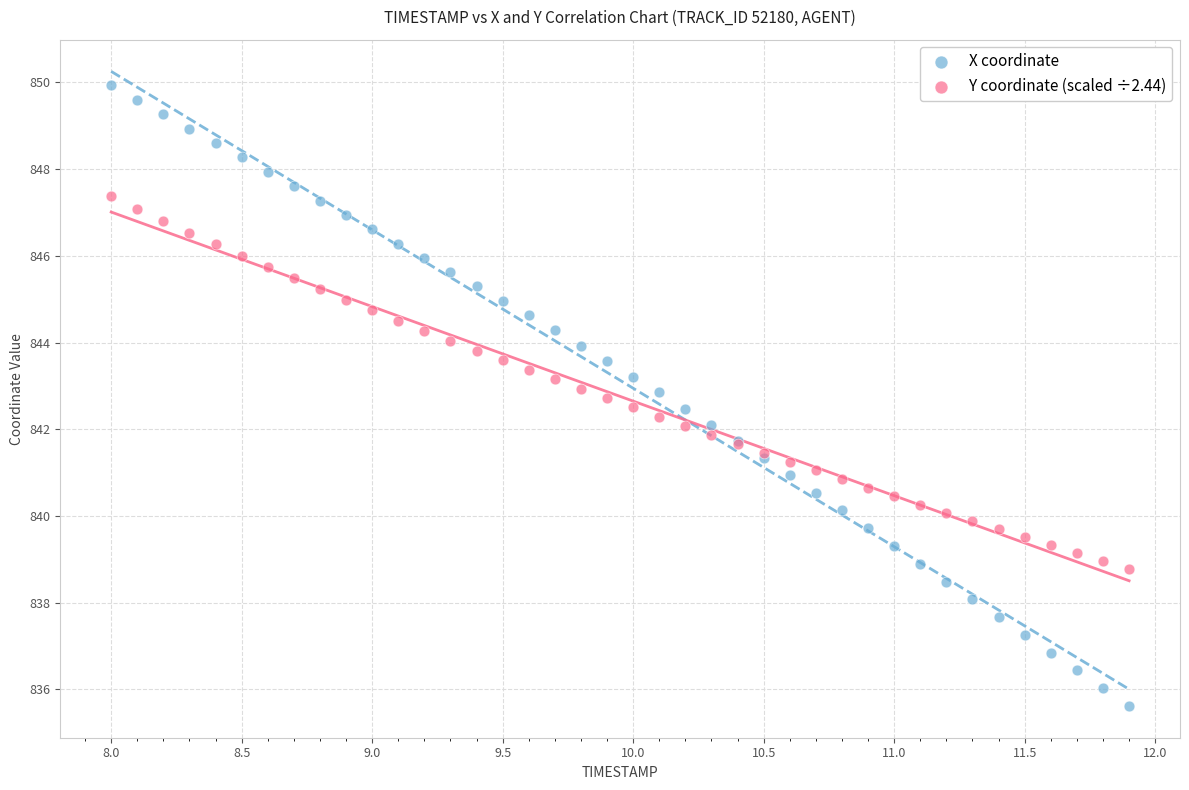

What is the X range (max minus min) for the scatter plot?

3.9